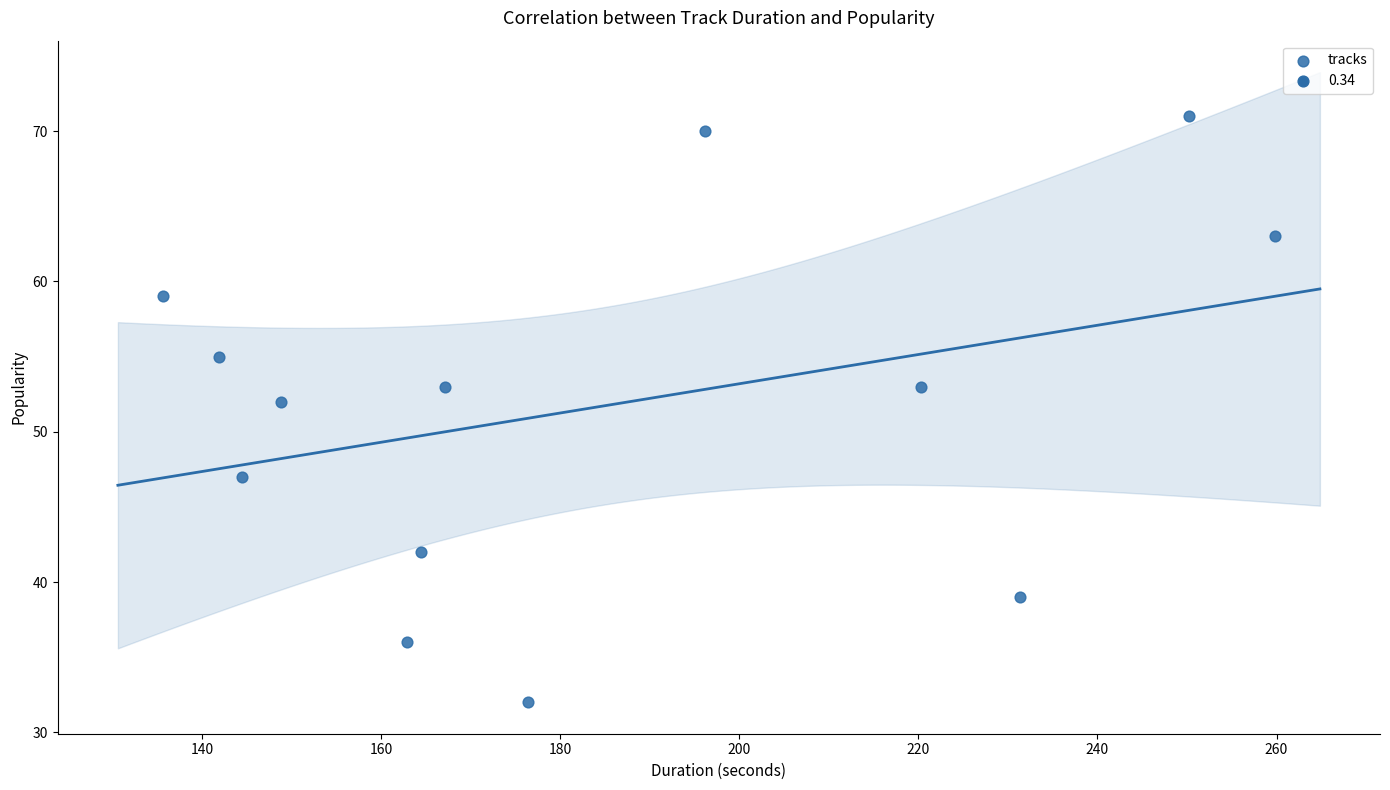

What Y value in the scatter plot is closest to 51?

52